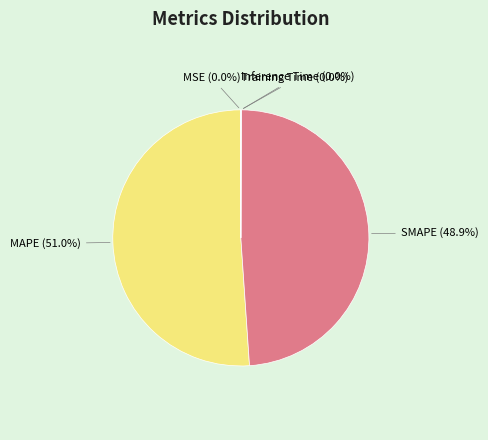

Which slice is the largest?

MAPE